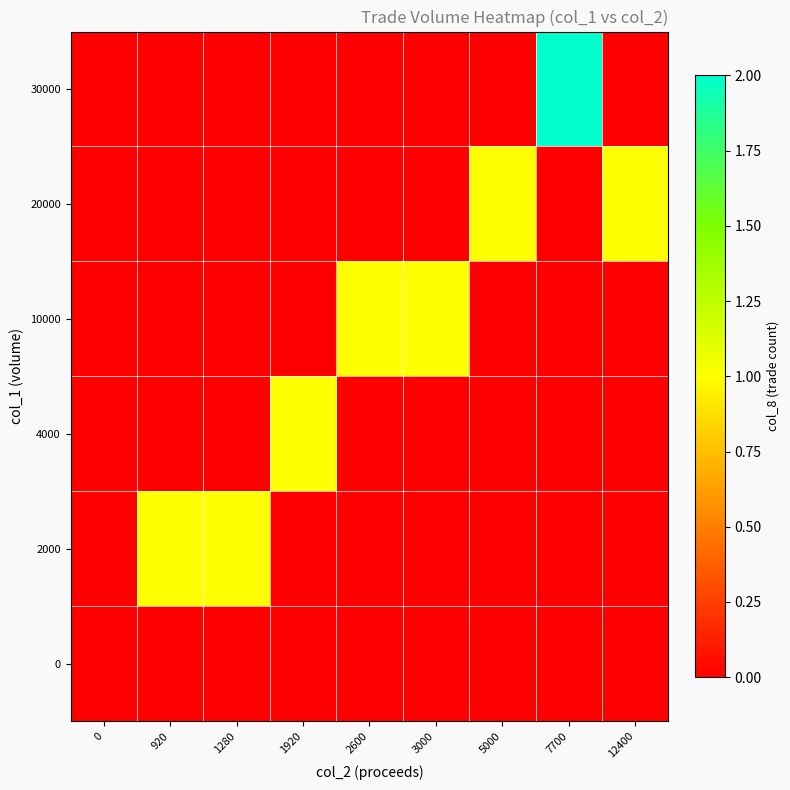

Reading left to right, extract all data points from this chart.

0: 0=0	920=0	1280=0	1920=0	2600=0	3000=0	5000=0	7700=0	12400=0
2000: 0=0	920=1	1280=1	1920=0	2600=0	3000=0	5000=0	7700=0	12400=0
4000: 0=0	920=0	1280=0	1920=1	2600=0	3000=0	5000=0	7700=0	12400=0
10000: 0=0	920=0	1280=0	1920=0	2600=1	3000=1	5000=0	7700=0	12400=0
20000: 0=0	920=0	1280=0	1920=0	2600=0	3000=0	5000=1	7700=0	12400=1
30000: 0=0	920=0	1280=0	1920=0	2600=0	3000=0	5000=0	7700=2	12400=0